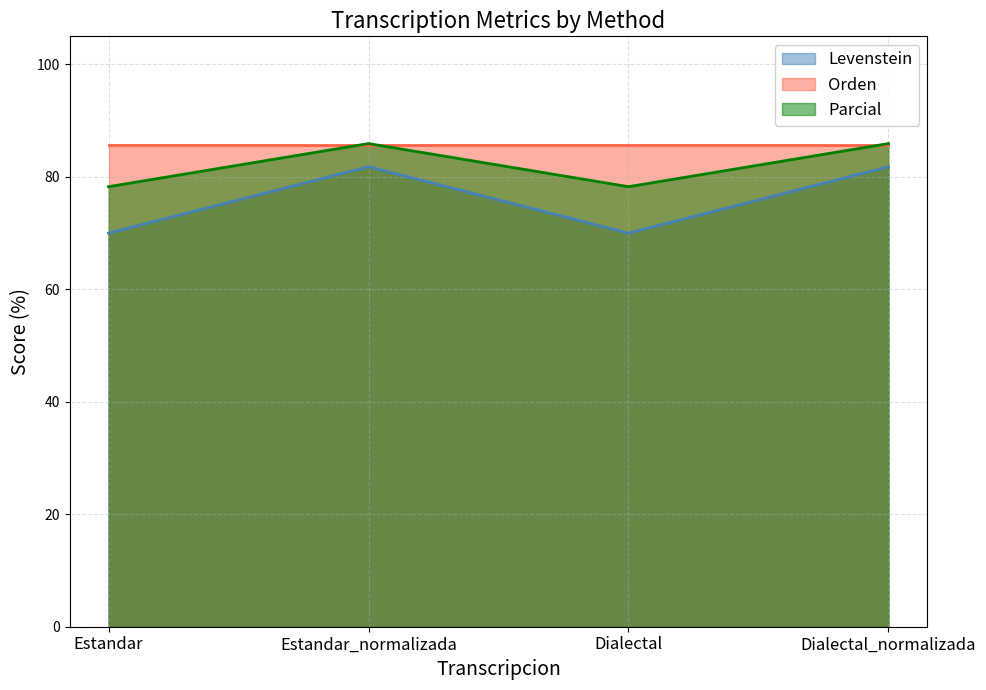

Rank the categories by Parcial value from highest to lowest.

Estandar_normalizada, Dialectal_normalizada, Estandar, Dialectal